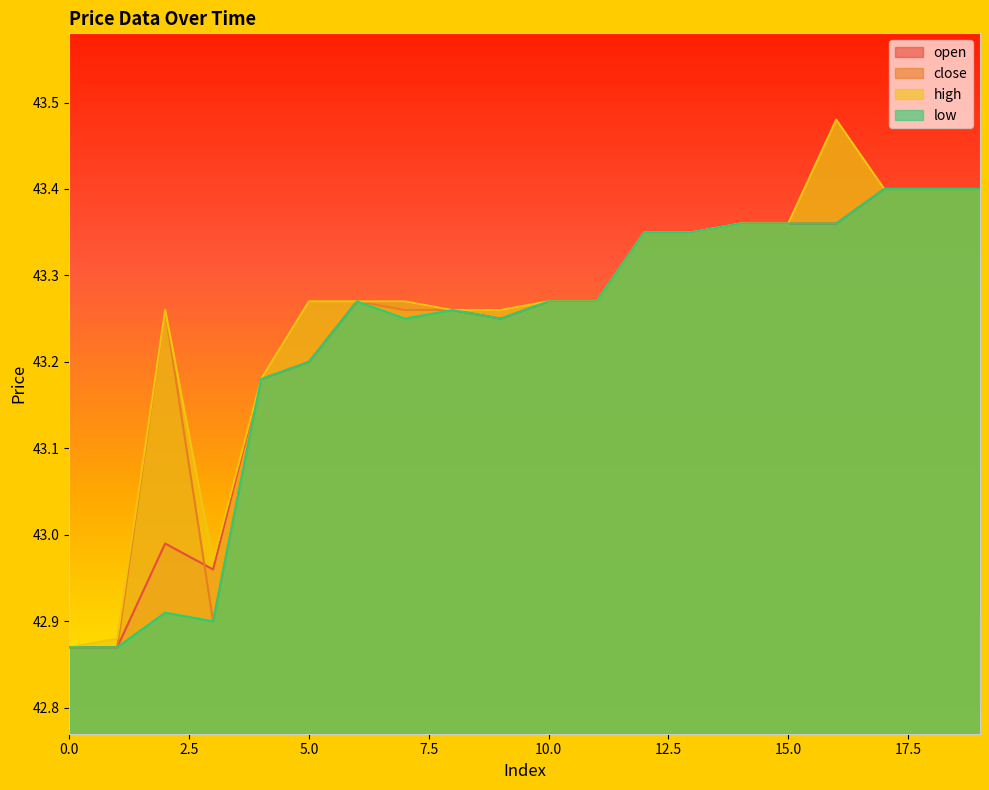

At how many categories does at least one series exceed 43?

17